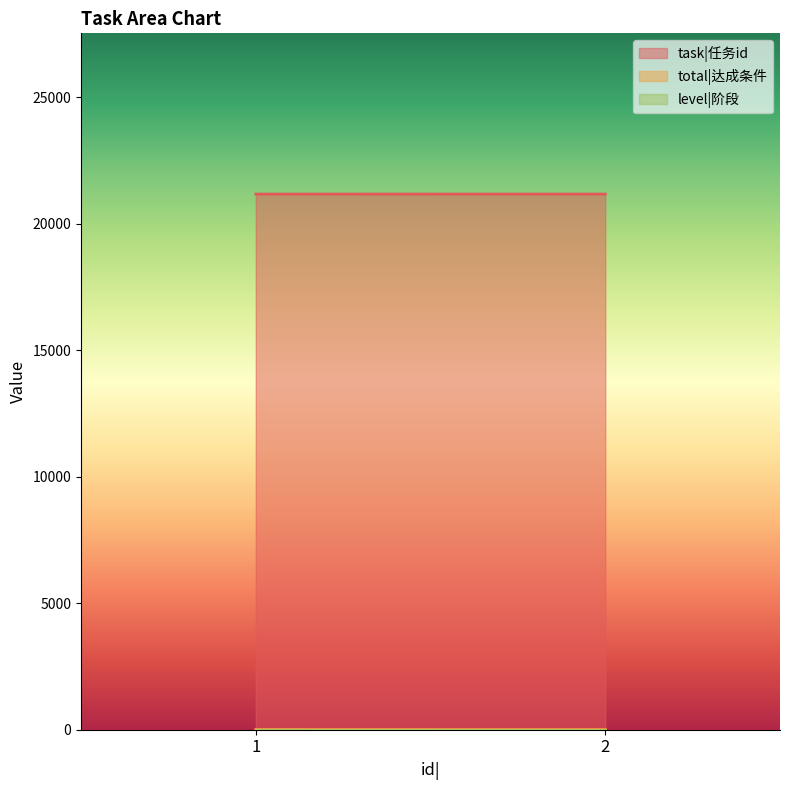

What is the sum of all total|达成条件 values?

14